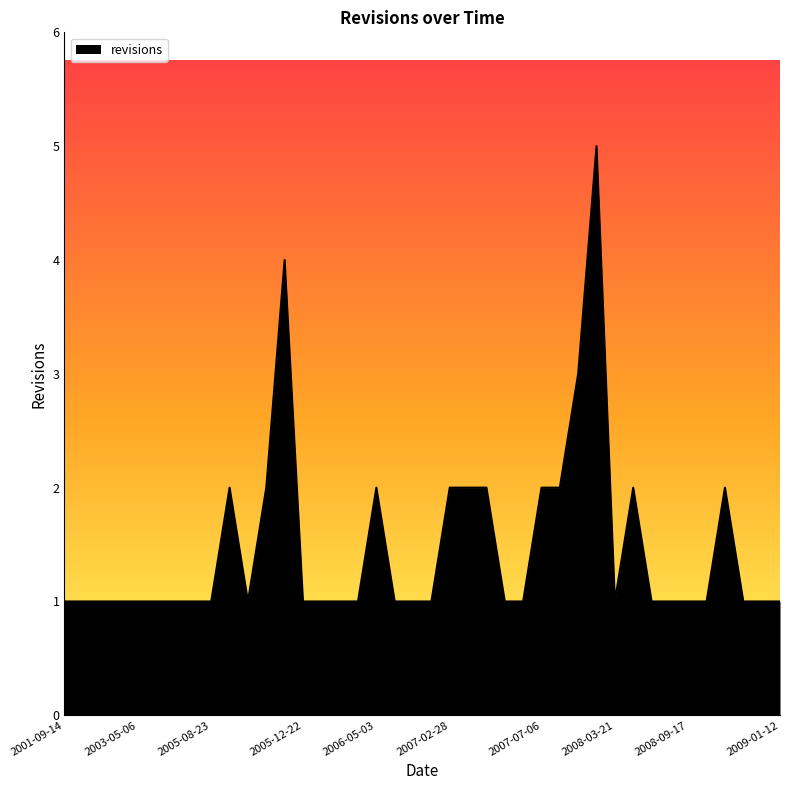

Reading left to right, what are all the values shown in this chart?

1	1	1	1	1	1	1	1	1	2	1	2	4	1	1	1	1	2	1	1	1	2	2	2	1	1	2	2	3	5	1	2	1	1	1	1	2	1	1	1